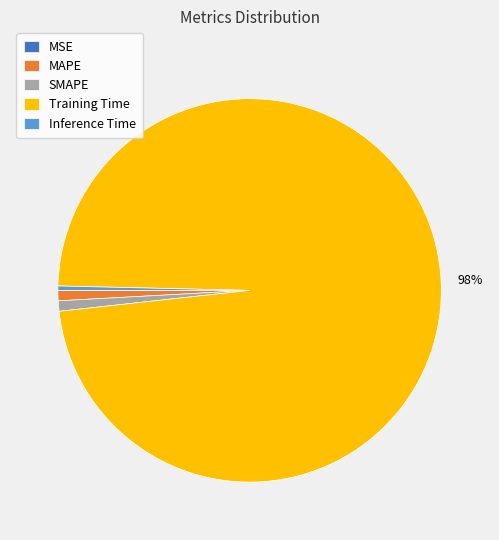

Which slice represents more than half of the pie?

Training Time